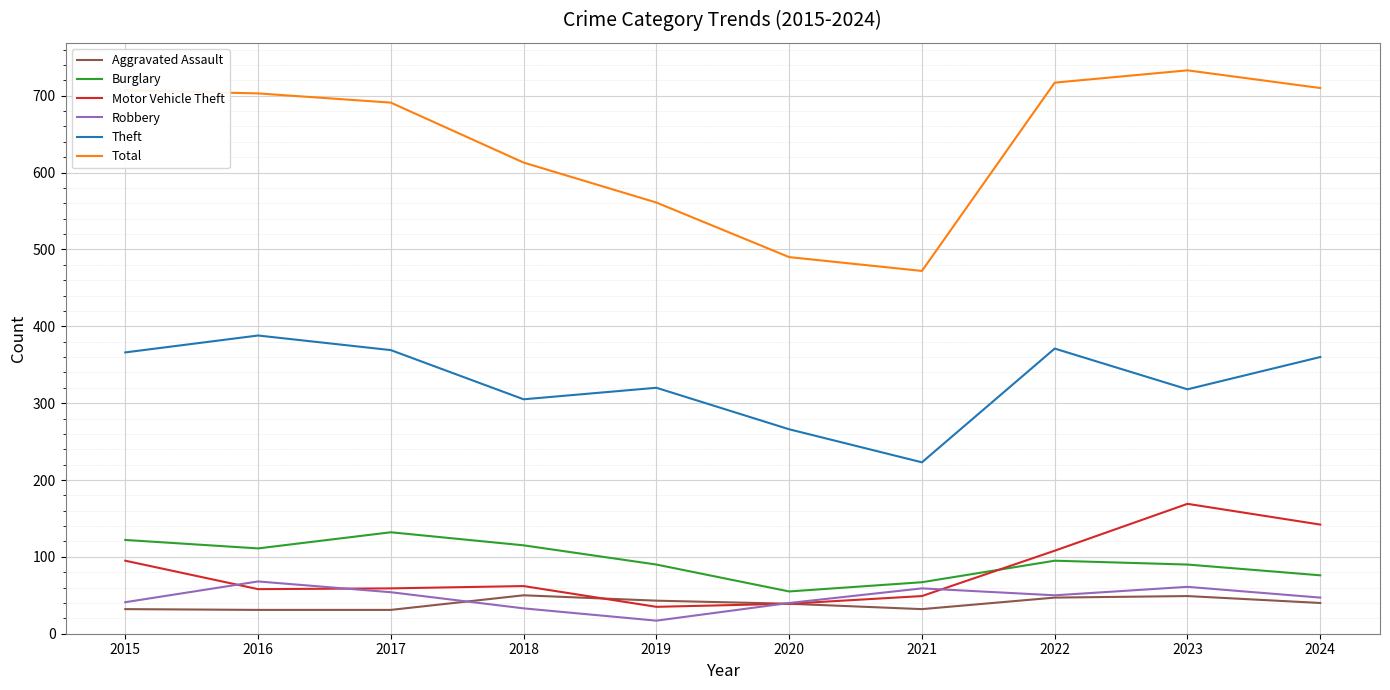

Which category has the highest value across all series?

2023